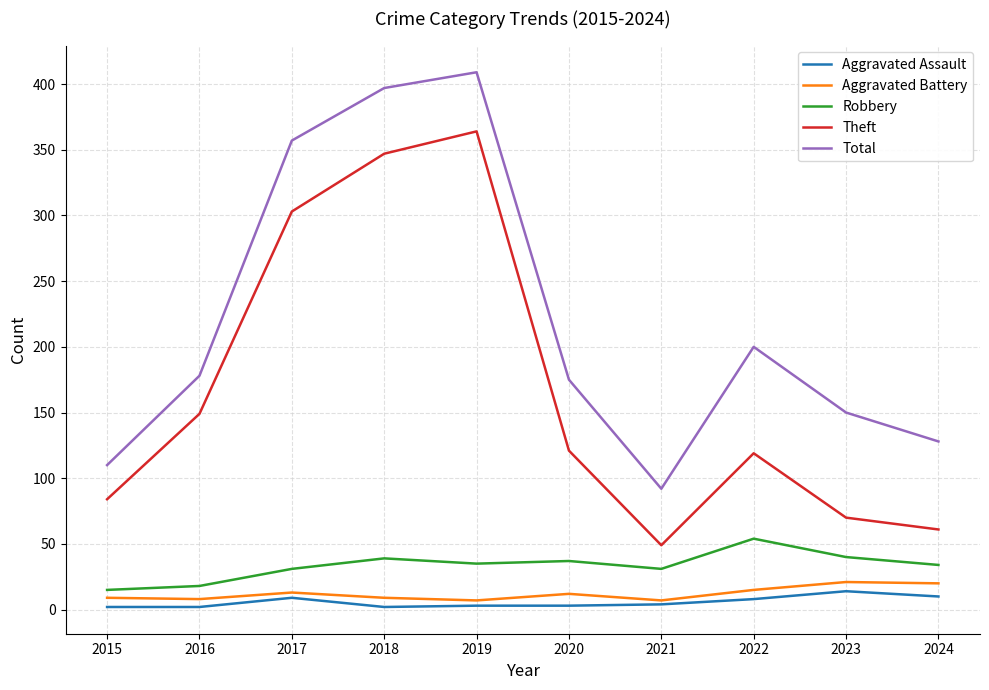

How many lines are shown in the chart?

5